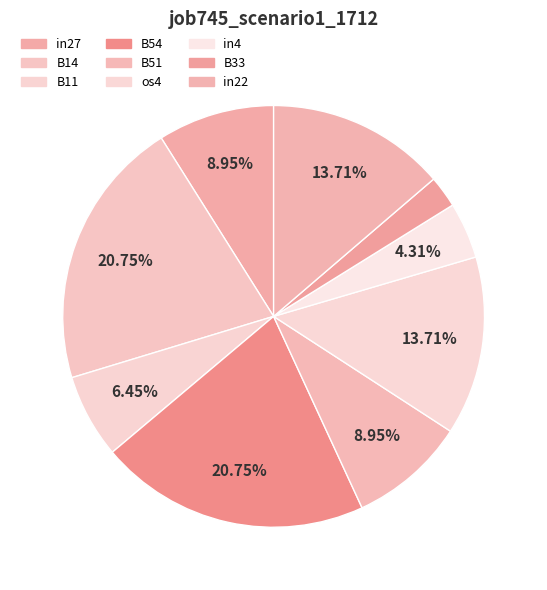

Rank the categories by value from lowest to highest.

B33, in4, B11, in27, B51, os4, in22, B14, B54